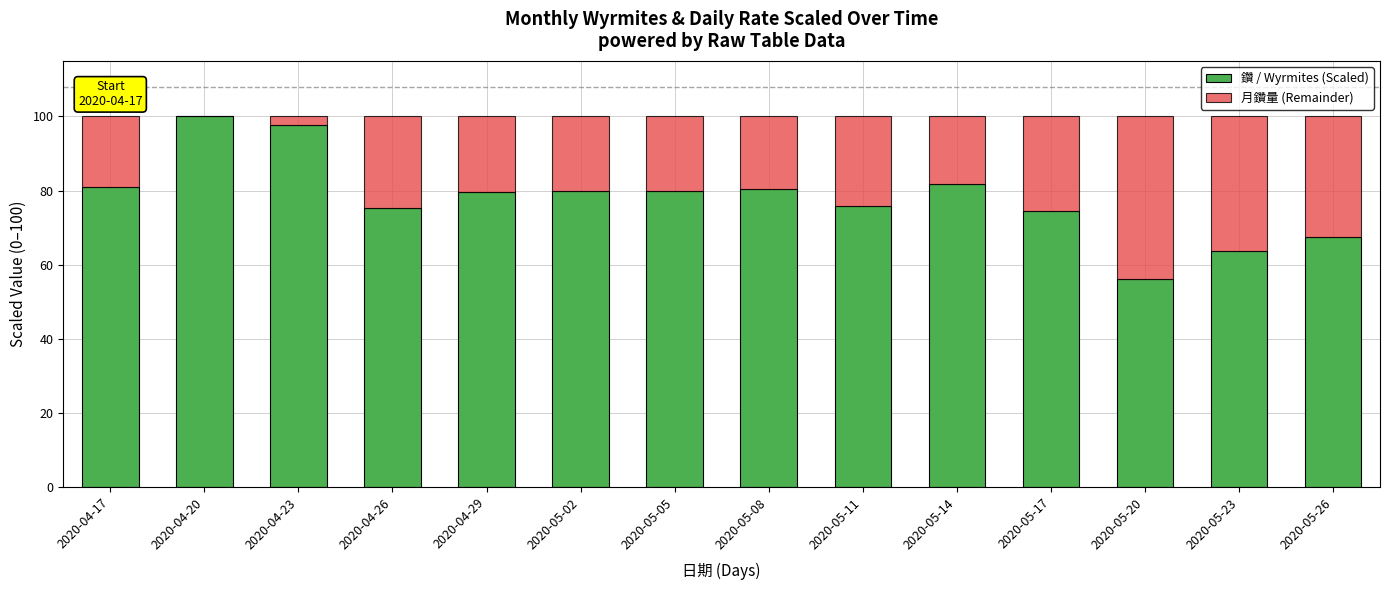

True or false: 鑽 / Wyrmites (Scaled) has a value of 79.5 at 2020-04-29.

True